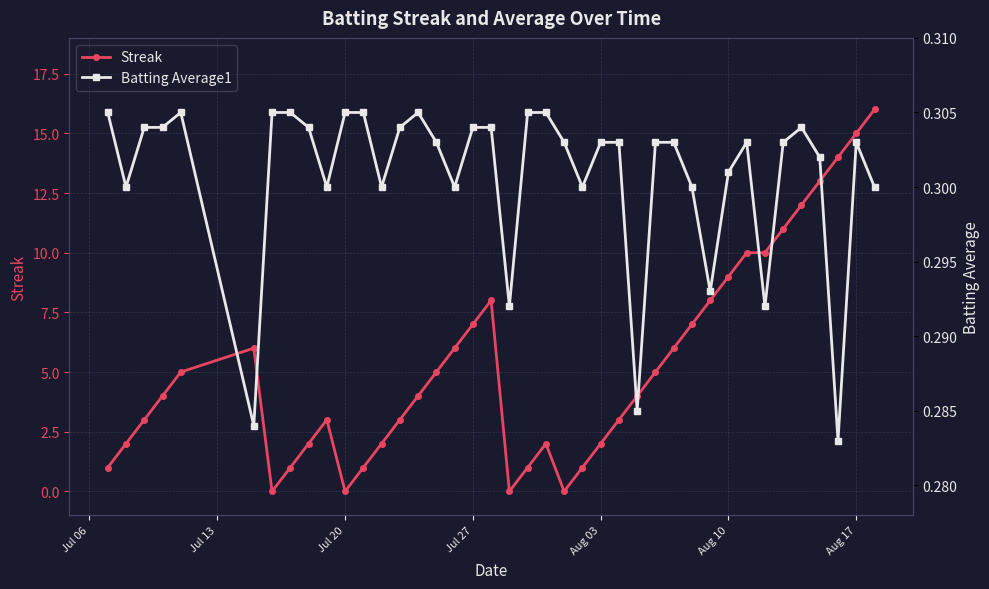

Reading left to right, transcribe all the data shown in this chart.

Streak: 1.0	2.0	3.0	4.0	5.0	6.0	0.0	1.0	2.0	3.0	0.0	1.0	2.0	3.0	4.0	5.0	6.0	7.0	8.0	0.0	1.0	2.0	0.0	1.0	2.0	3.0	4.0	5.0	6.0	7.0	8.0	9.0	10.0	10.0	11.0	12.0	13.0	14.0	15.0	16.0
Batting Average1: 0.3	0.3	0.3	0.3	0.3	0.3	0.3	0.3	0.3	0.3	0.3	0.3	0.3	0.3	0.3	0.3	0.3	0.3	0.3	0.3	0.3	0.3	0.3	0.3	0.3	0.3	0.3	0.3	0.3	0.3	0.3	0.3	0.3	0.3	0.3	0.3	0.3	0.3	0.3	0.3